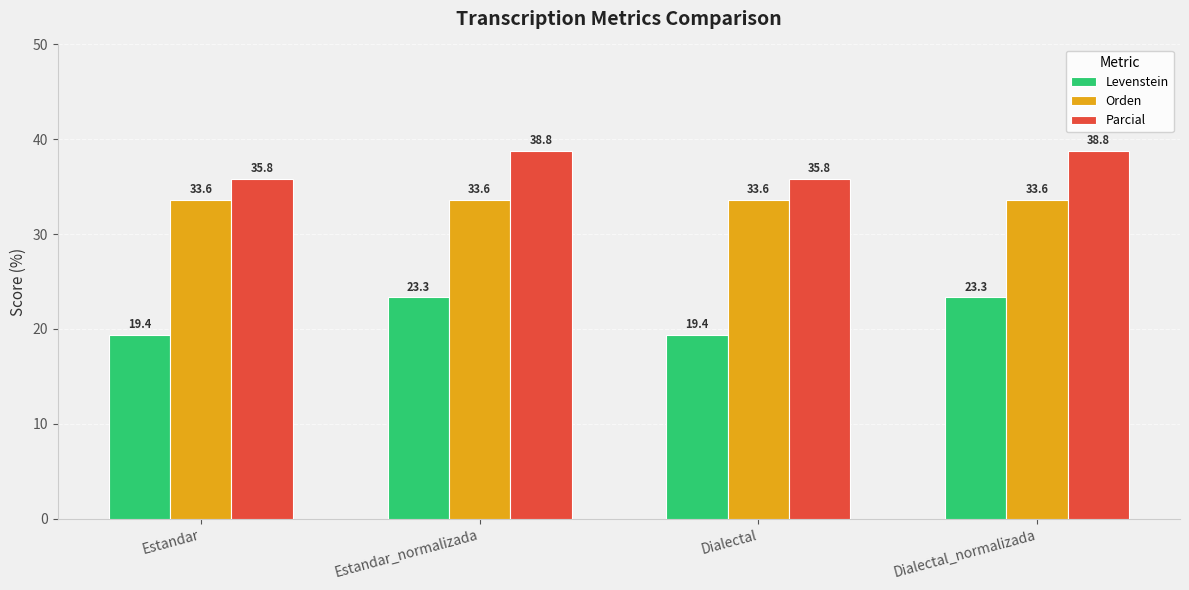

What are all the series names shown in the legend?

Levenstein, Orden, Parcial